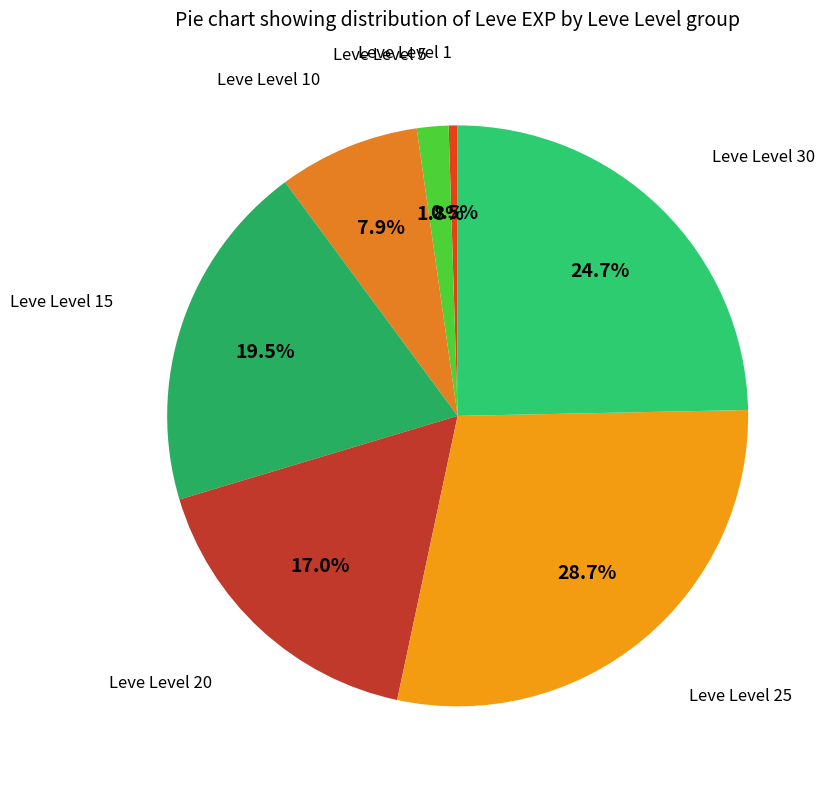

How many slices are in this pie chart?

7